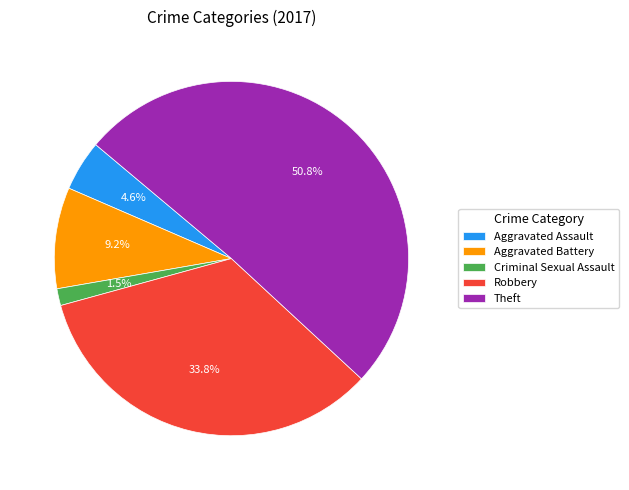

Does Aggravated Assault account for over 50% of the chart?

No